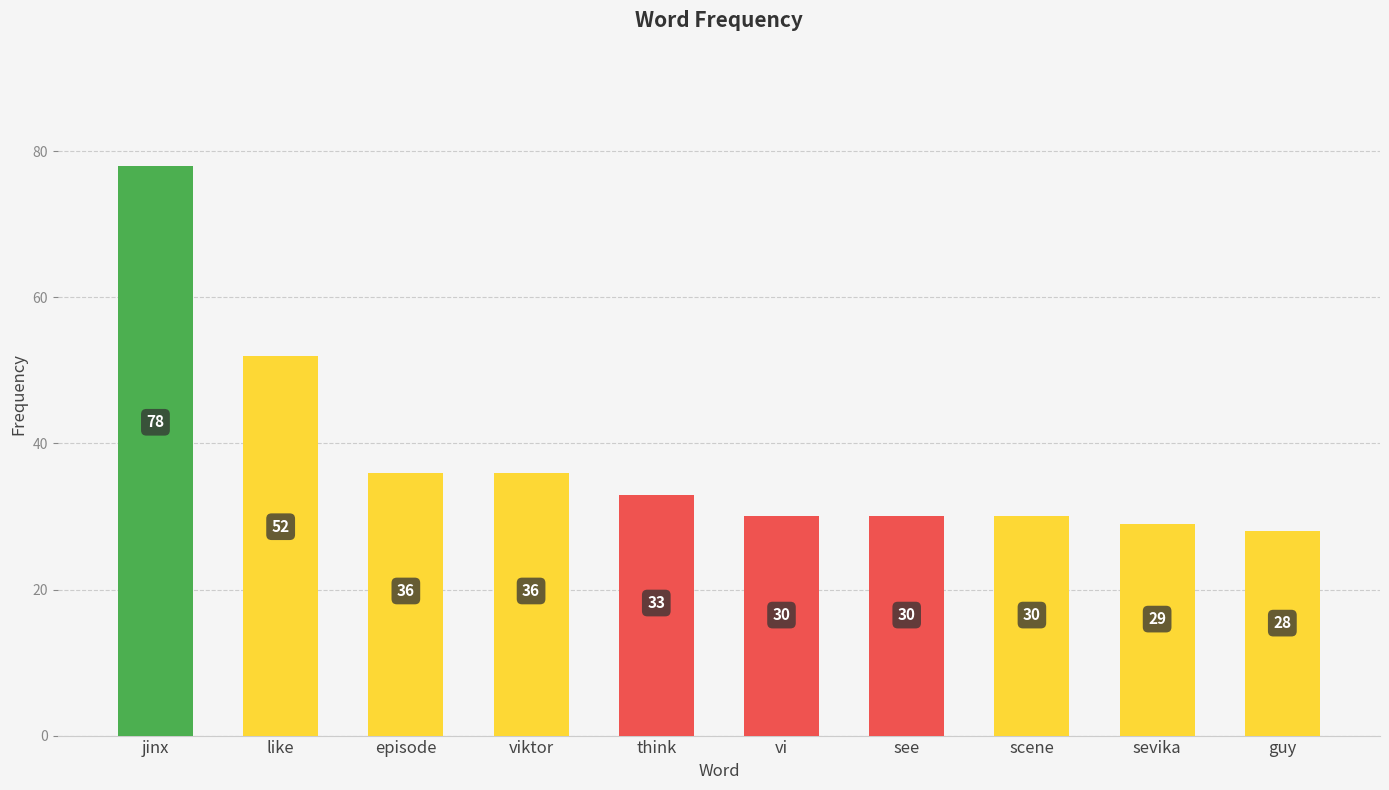

At which label does the data first exceed 33?

jinx